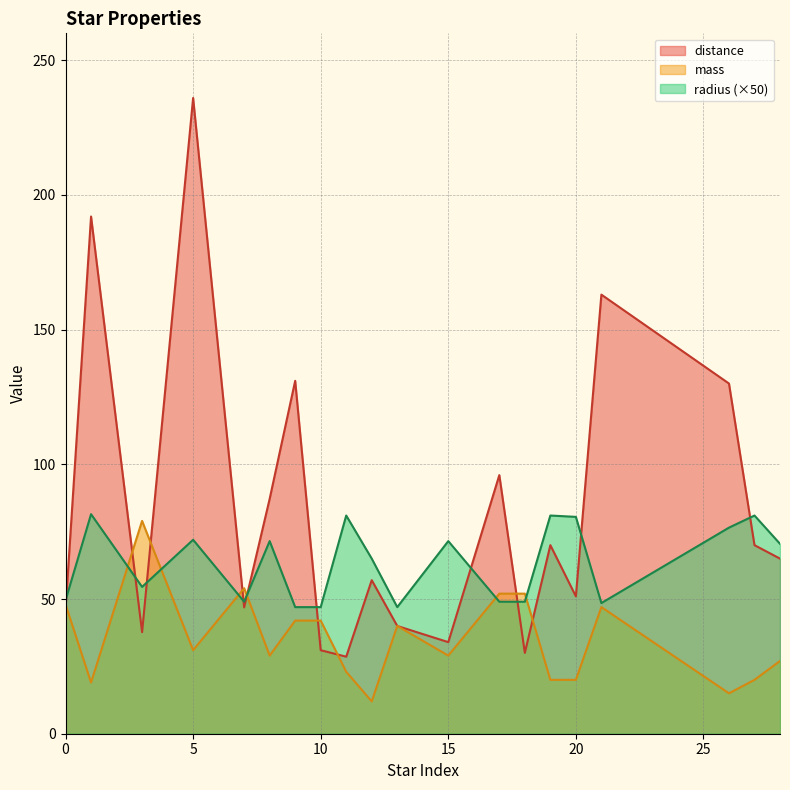

Between 27 and 0, which is larger?

27